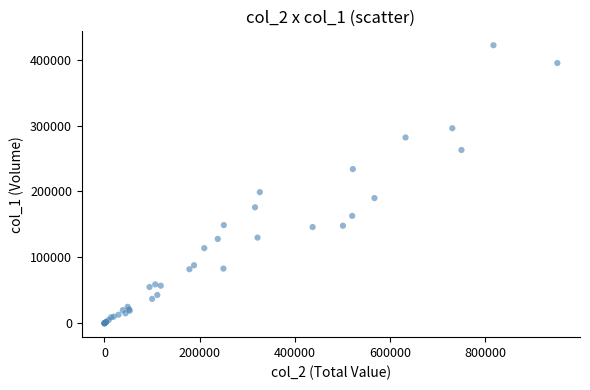

What Y value in the scatter plot is closest to 211000?

199000